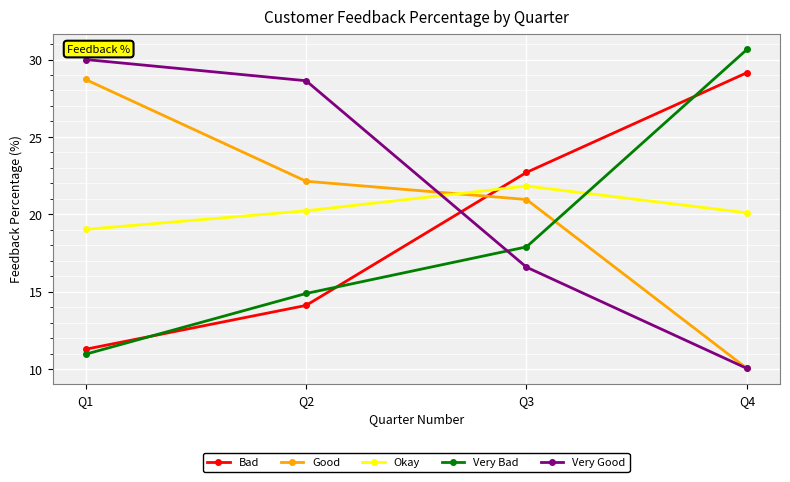

True or false: Okay has more than 1 interior local peaks.

False